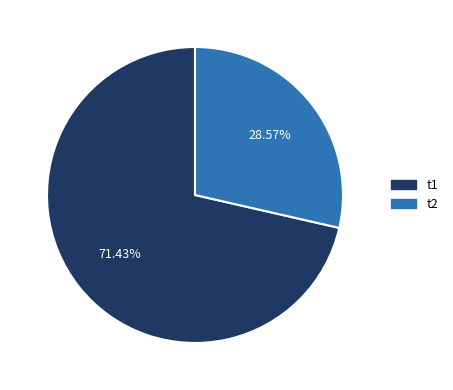

Rank the categories by value from highest to lowest.

t1, t2